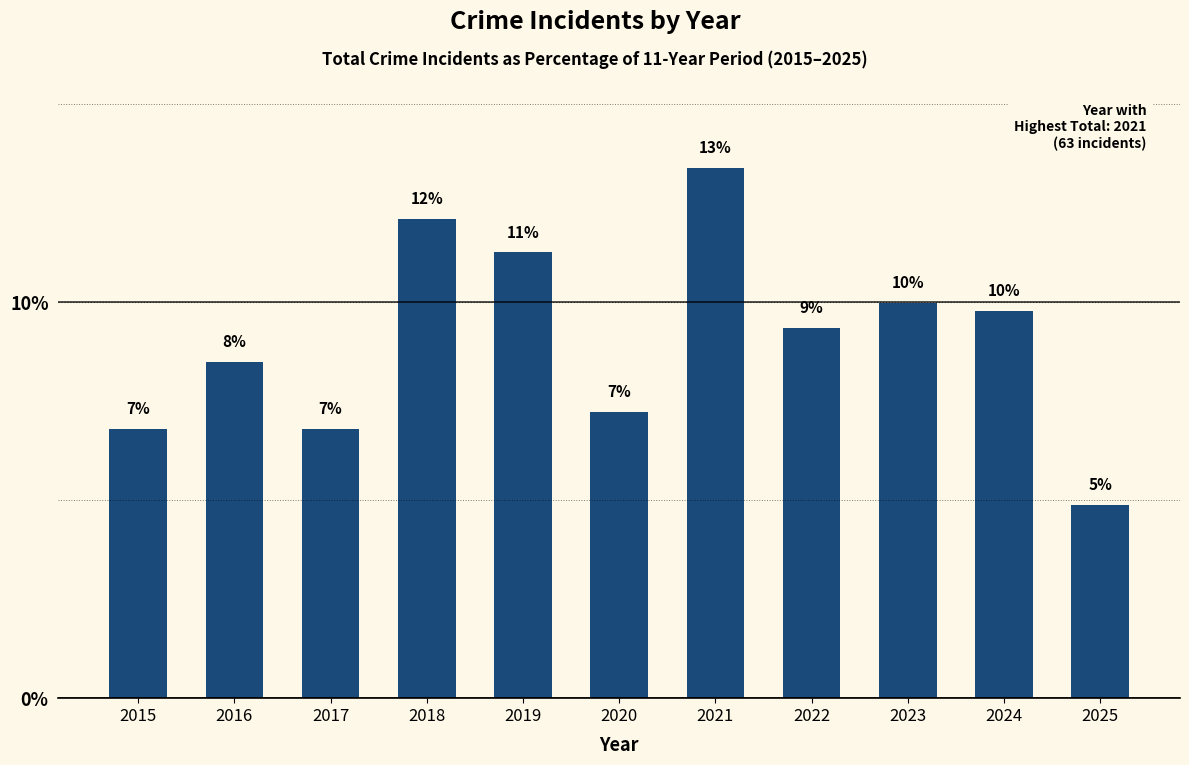

What is the difference between the second highest and second lowest values?

5.3